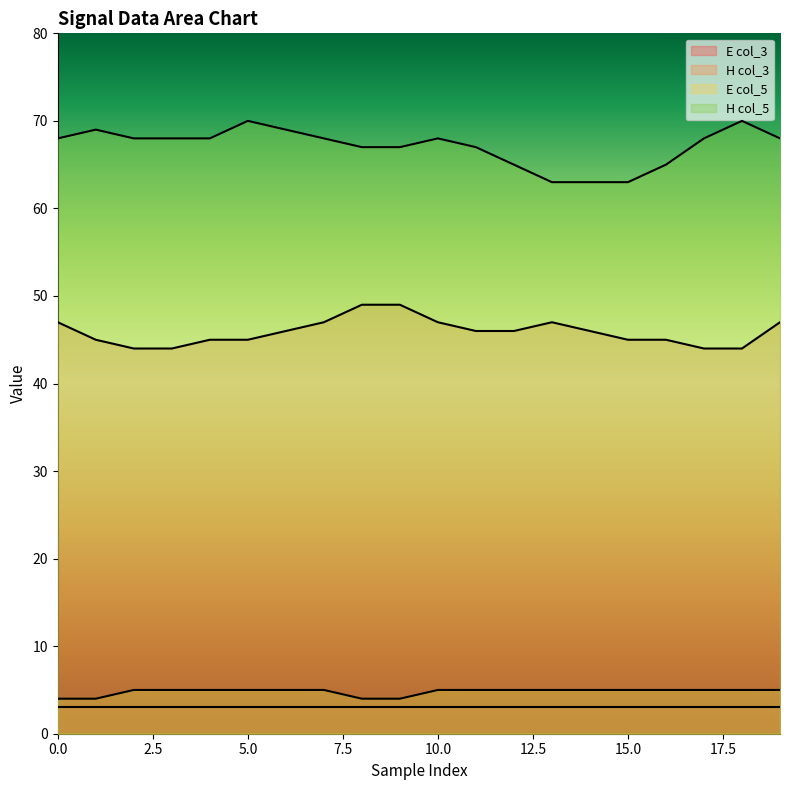

Count the col_5_H values in the range 67 to 68.

11